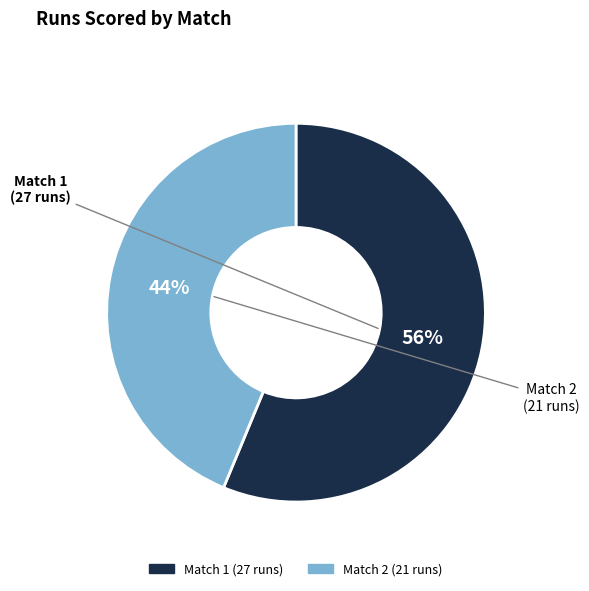

Combined, do Match 2 (21 runs) and Match 1 (27 runs) account for over 50%?

Yes